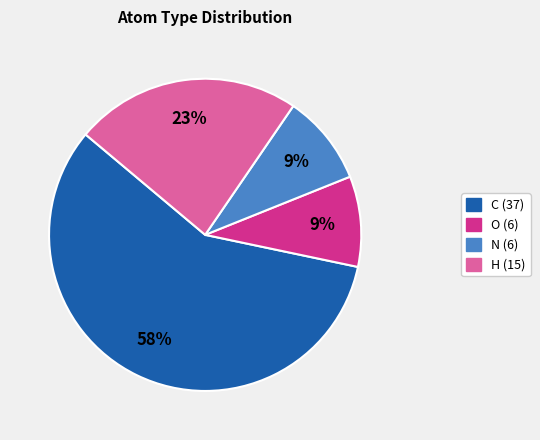

What is the largest slice in the pie chart?

C